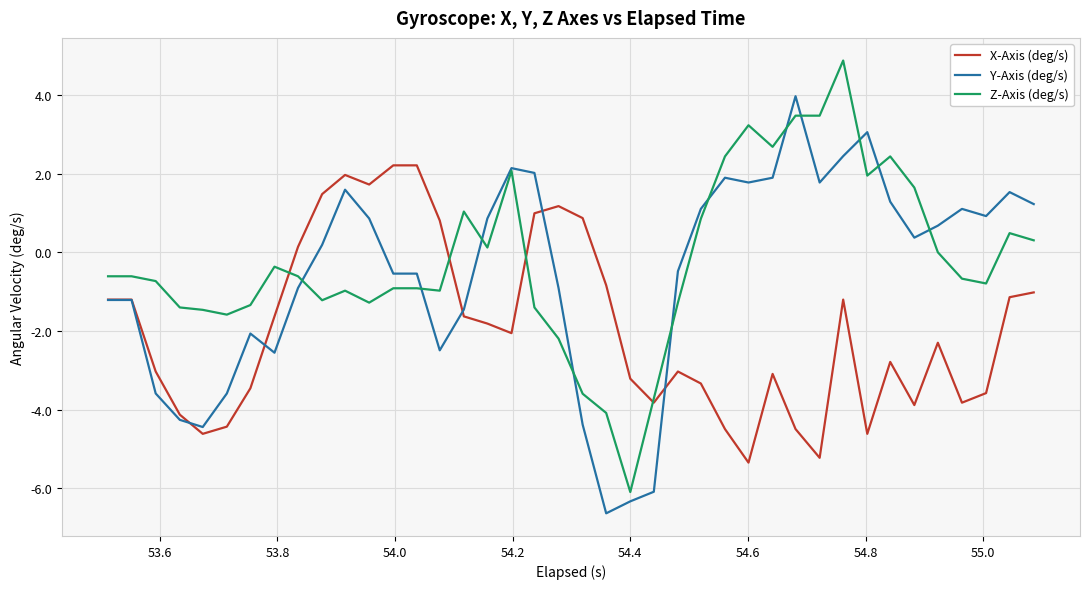

Rank the series by their maximum value, from highest to lowest.

Z-Axis (deg/s), Y-Axis (deg/s), X-Axis (deg/s)